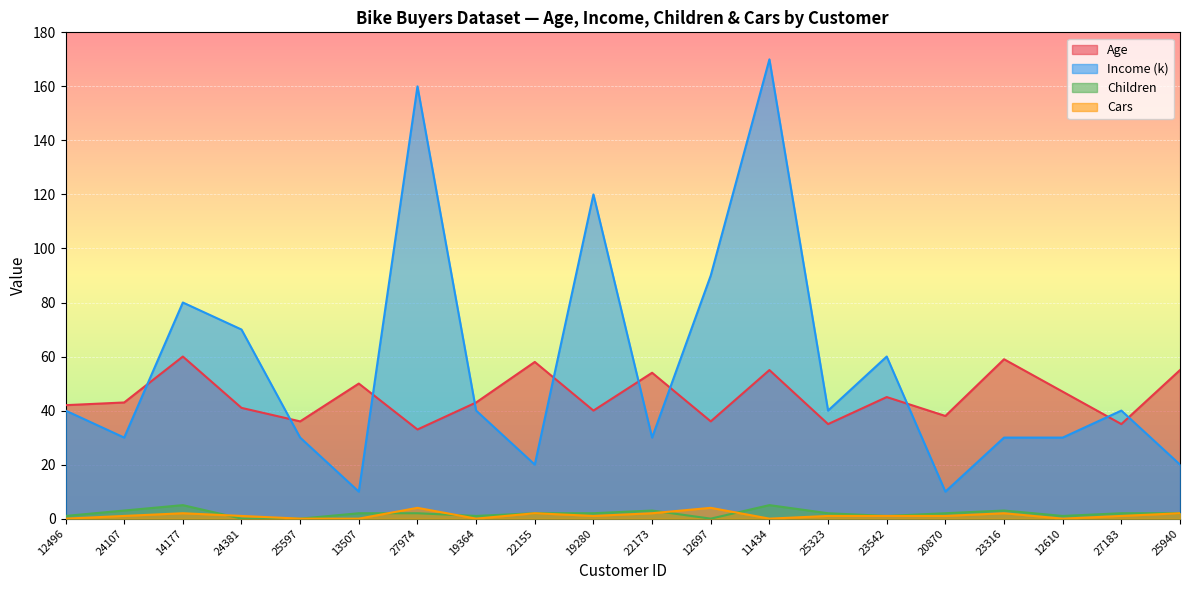

At 19364, list the series in order from largest to smallest.

Age, Income (k), Children, Cars